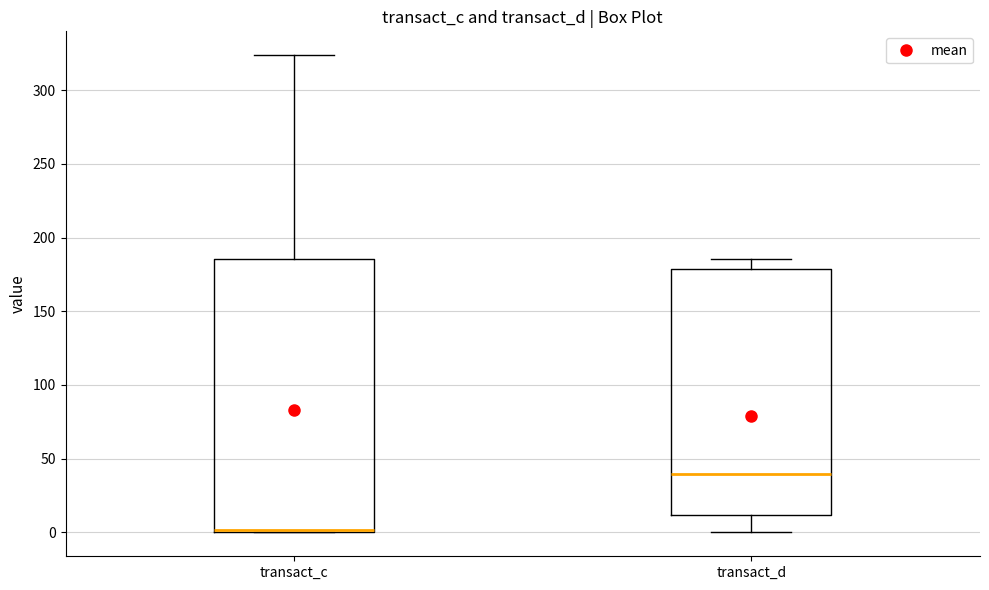

Where is the lower edge of the box for transact_d on the y-axis? The values are not printed on the chart, so give them approximately, as read against the axis.

10